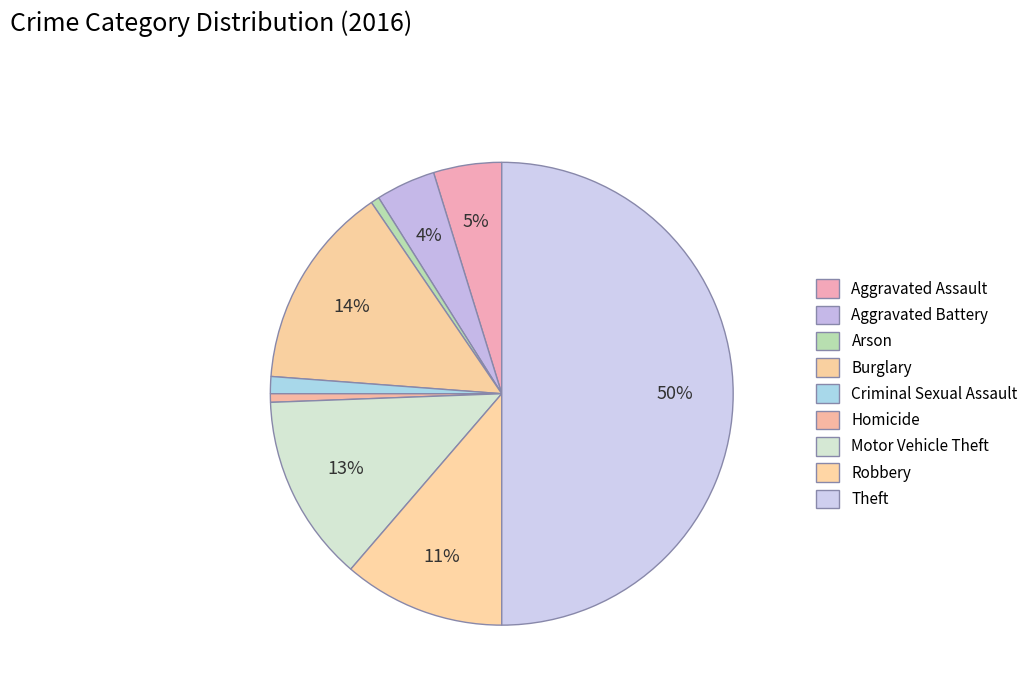

How many slices are in this pie chart?

9